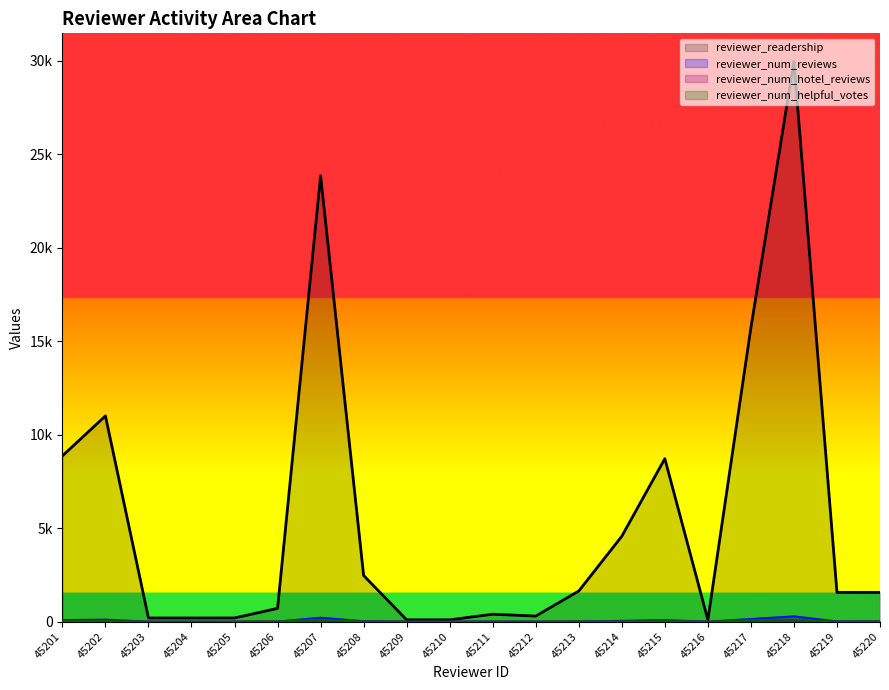

What is the sum of all reviewer_num_reviews values?

1053